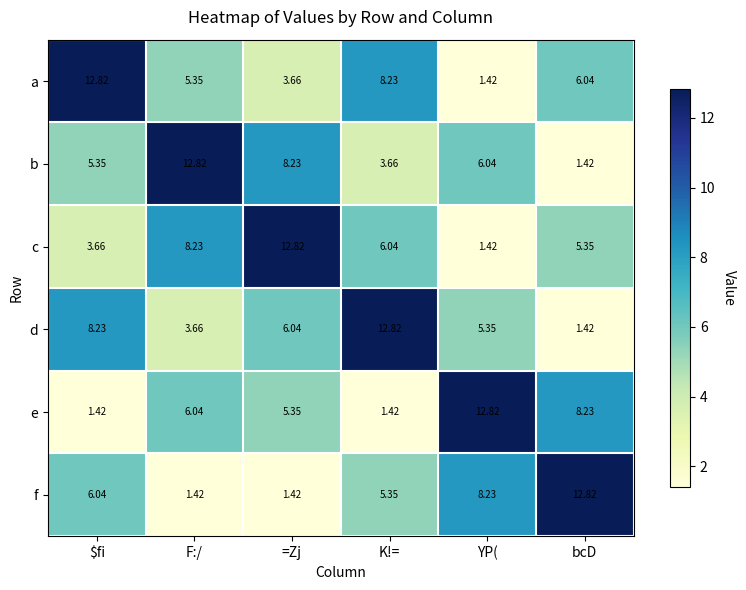

Between =Zj and YP(, which series saw the biggest shift?

c